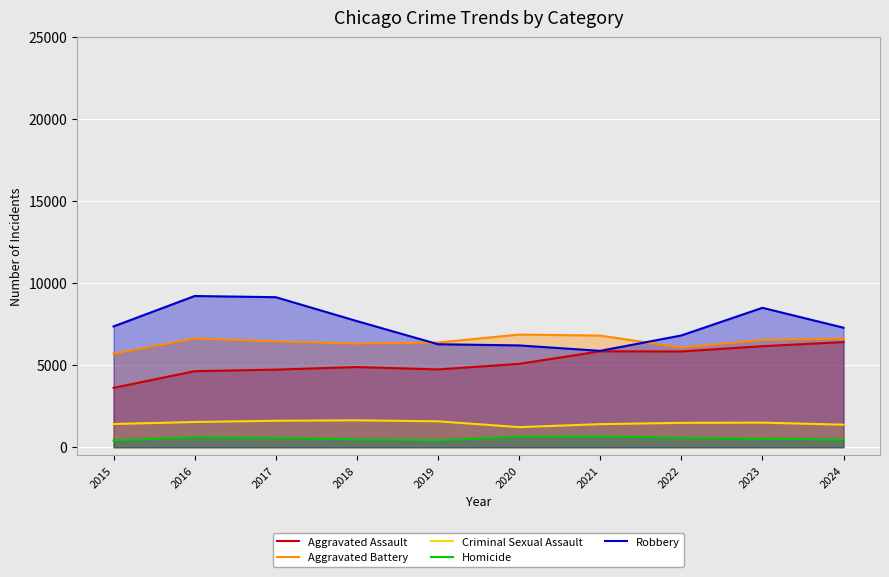

Where is Homicide nearest to the value 536?

2023